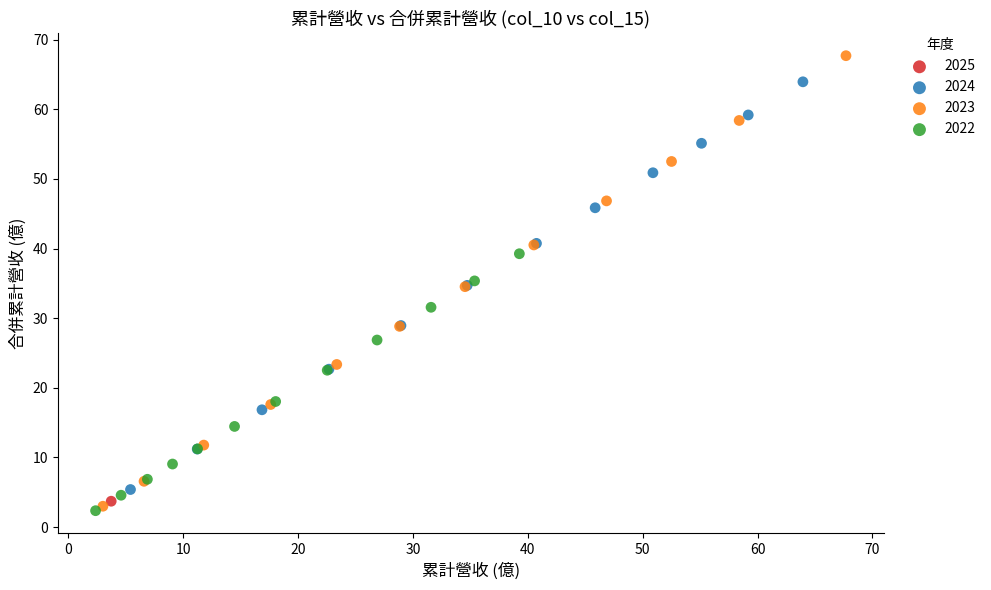

Which series contains the highest Y value?

2023